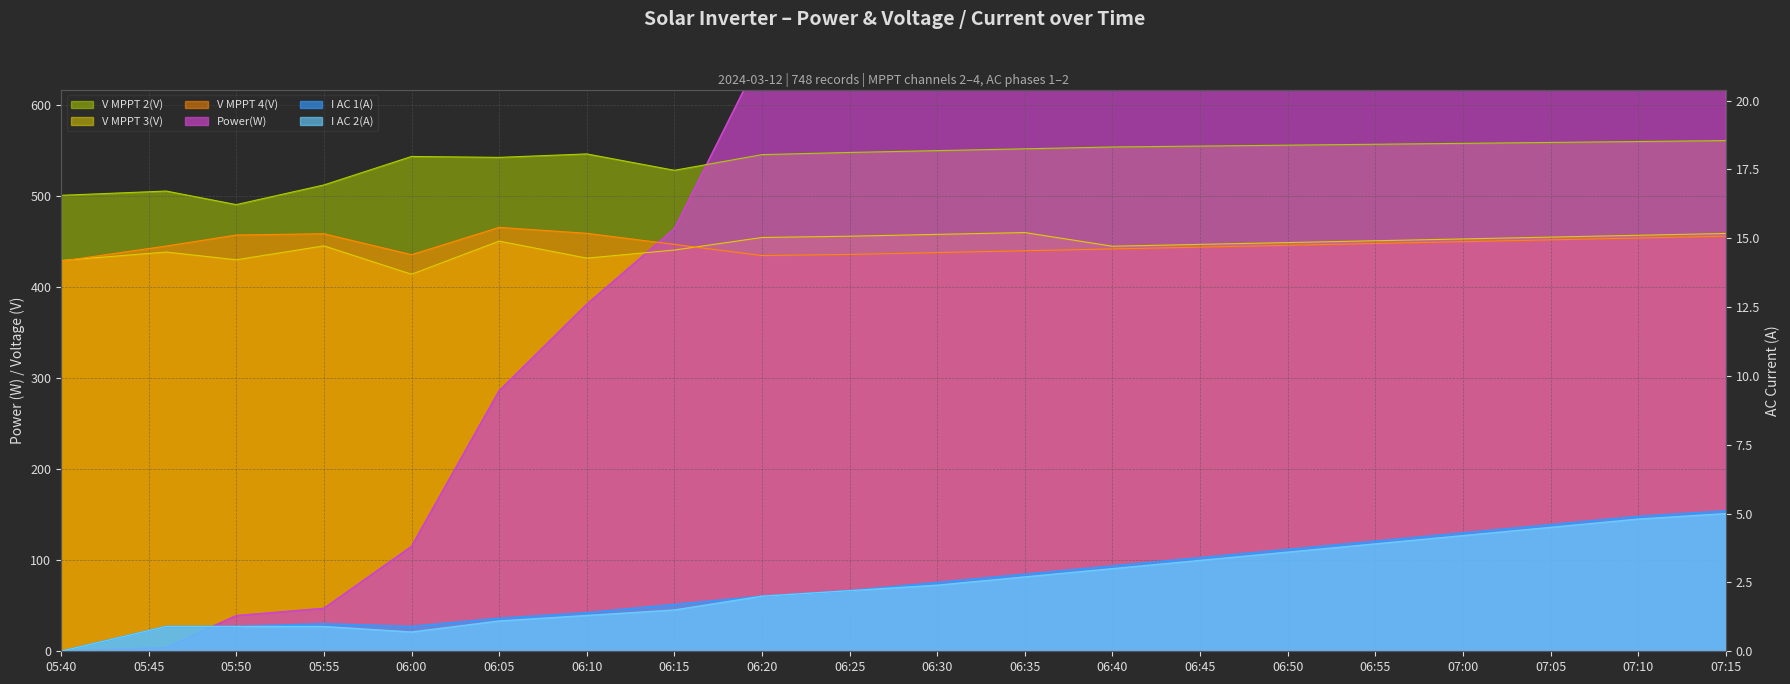

What is the label of the 1st point from the left?

05:40